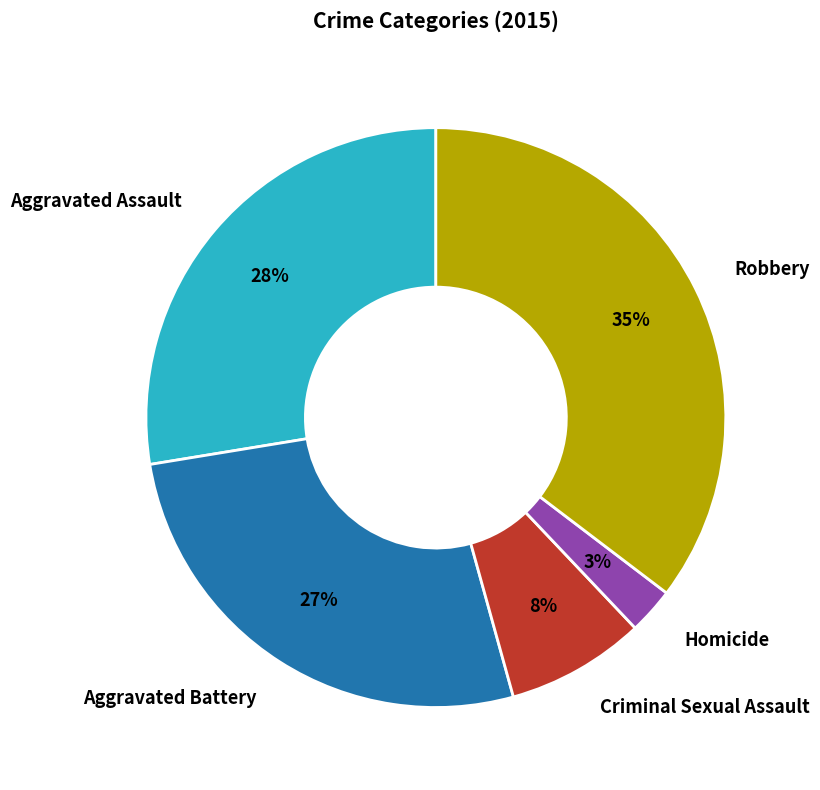

To the nearest percent, what is the average slice percentage?

20%